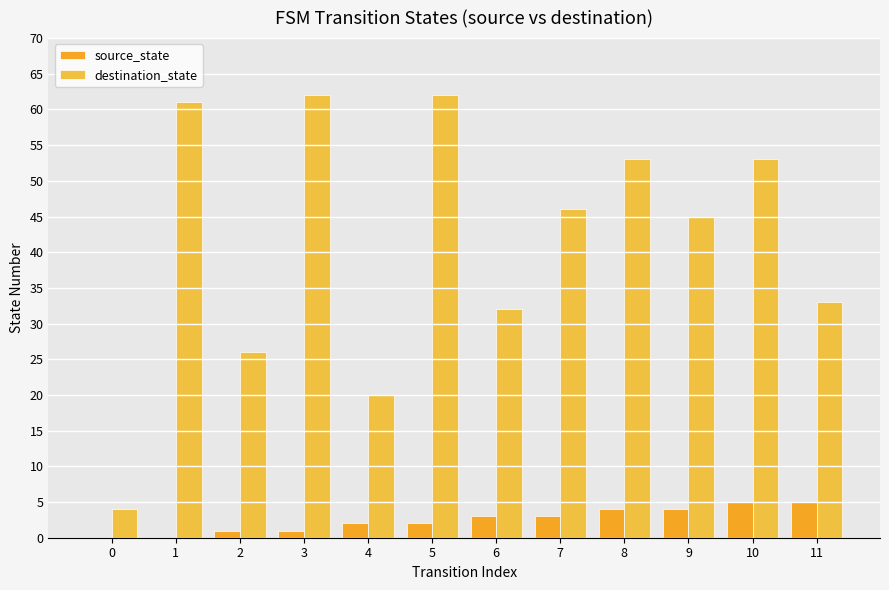

Count the source_state values in the range 1 to 4.

8